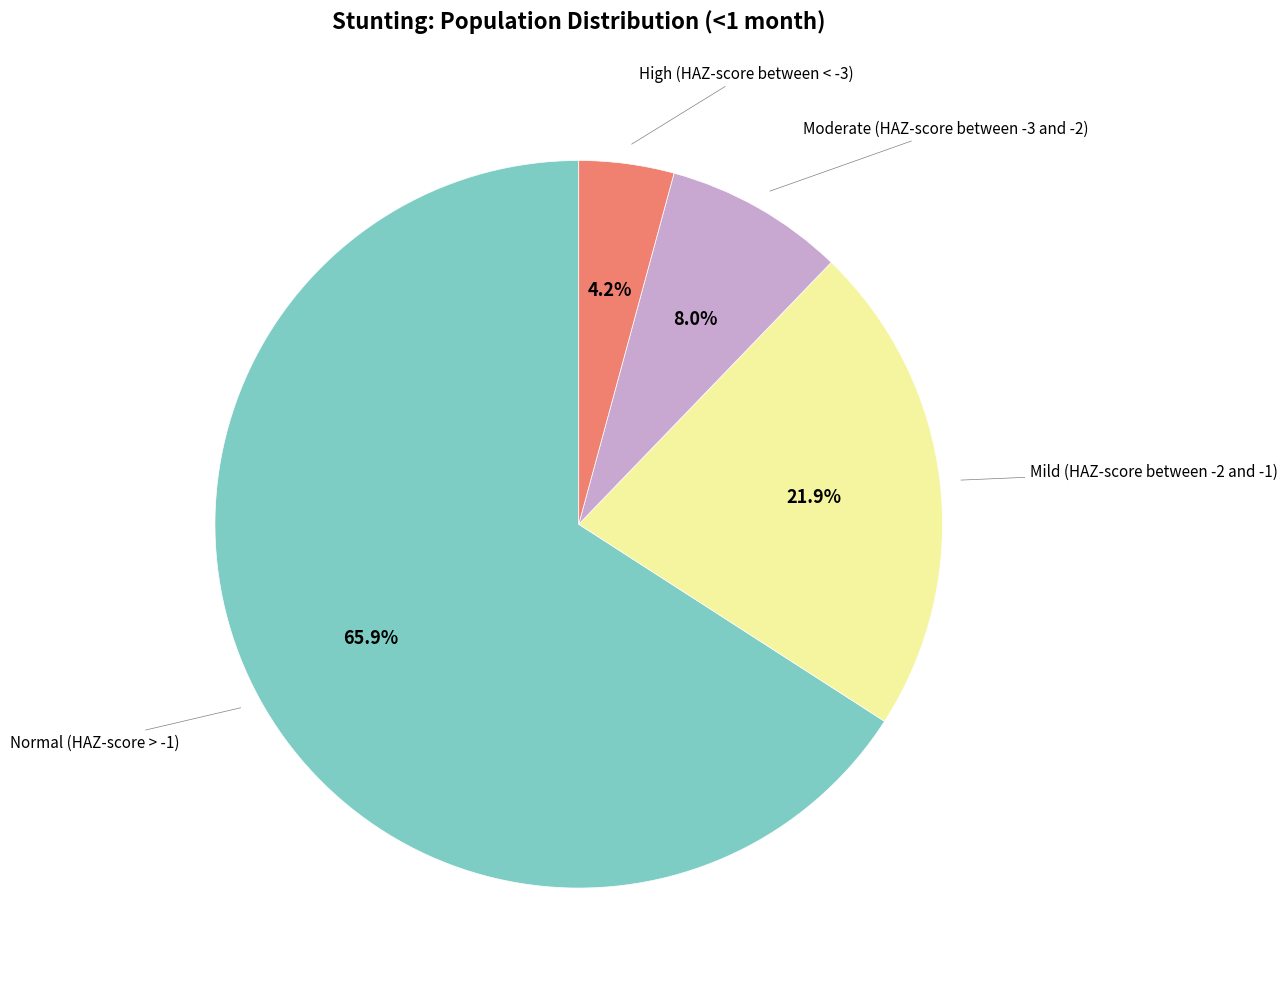

Does any single category account for the majority?

Yes